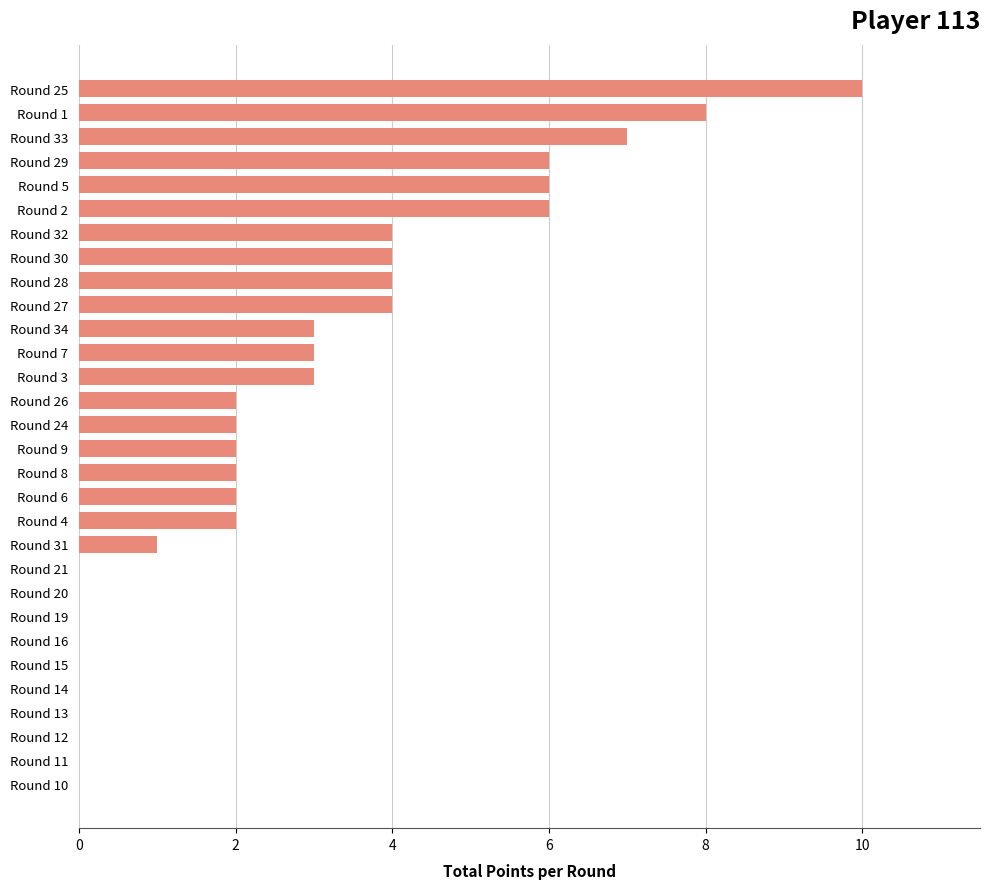

The chart shows a value of 1 at Round 32. True or false?

False